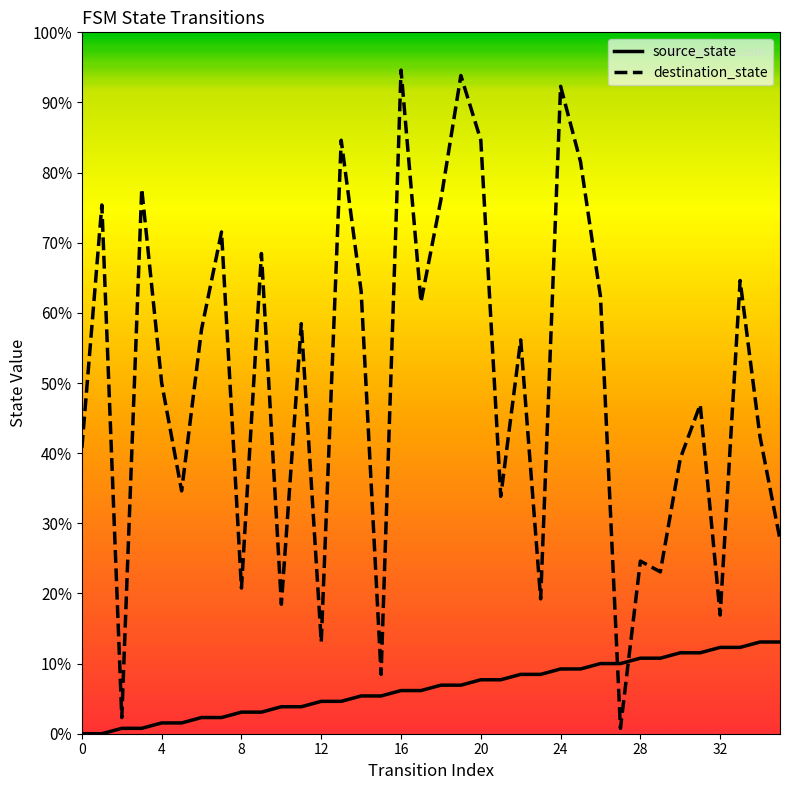

Does the chart display data point markers on the line(s)?

No